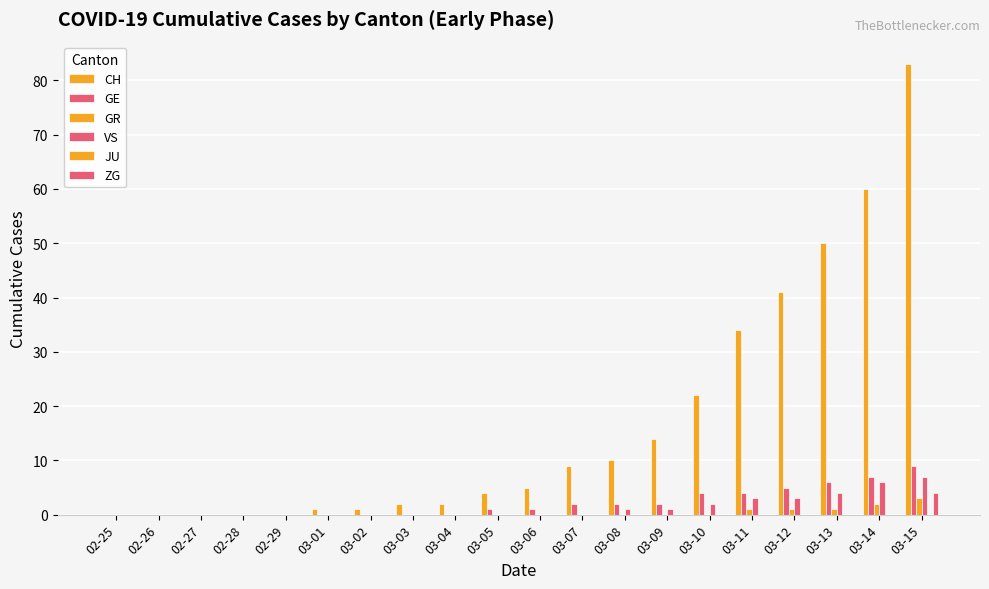

Is it true that GE equals 4 at 03-15?

False